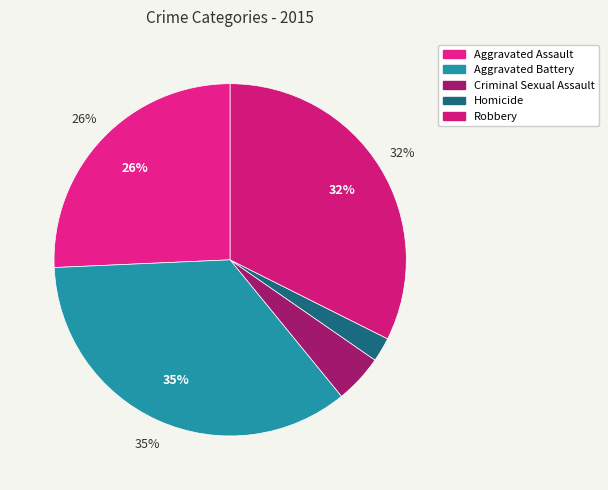

How many slices are in this pie chart?

5